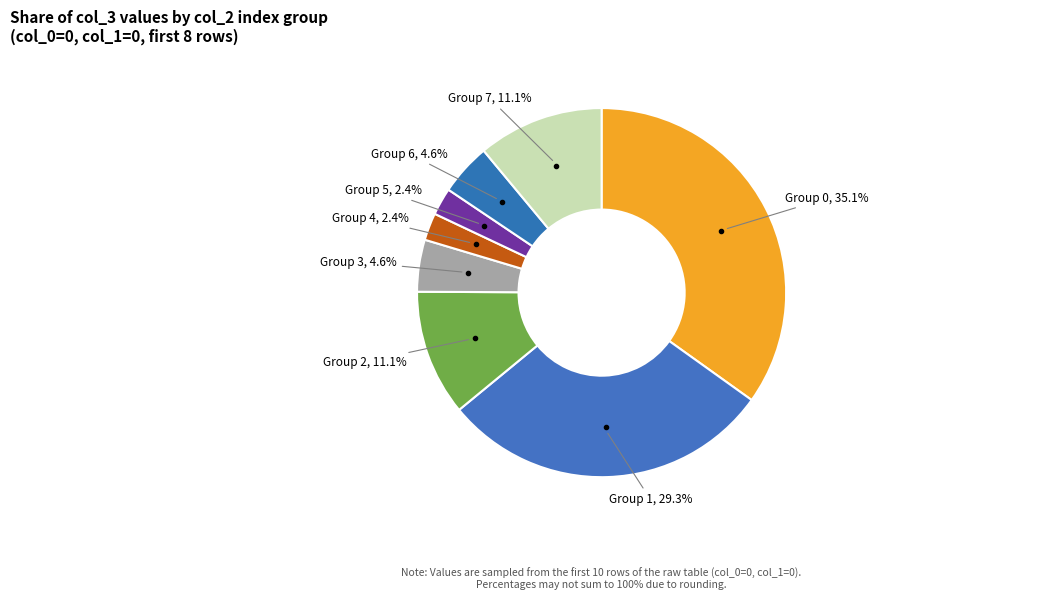

True or false: col_0=0,col_1=0,col_2=2 accounts for 21% of the total.

False